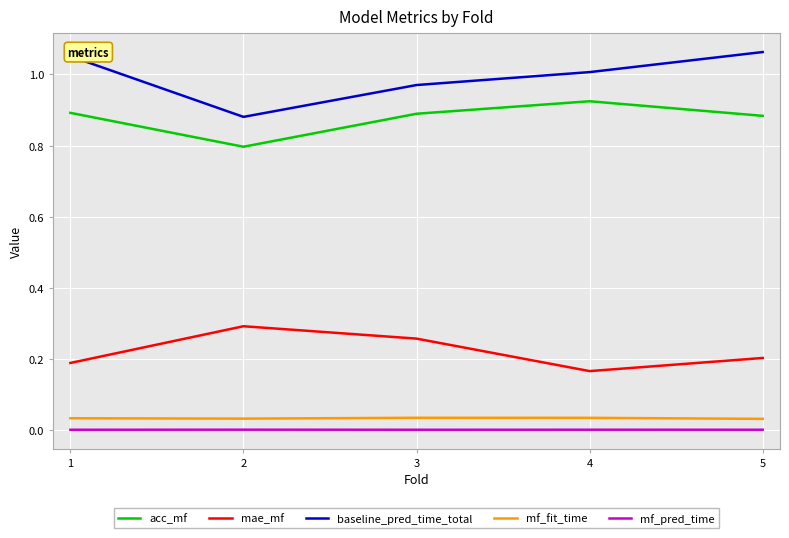

Does the chart have visible grid lines?

Yes